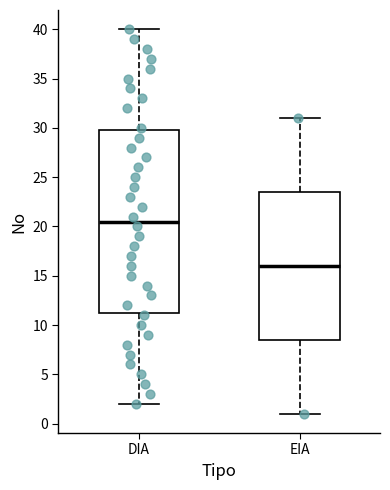

Reading left to right, transcribe this box plot: for each box, give where its median line is, the range the box spans, and where its two whiskers end, as read against the y-axis. The values are not printed on the chart, so give them approximately, as read against the axis.

DIA: median 20.5, box 11.5 to 30.0, whiskers 2.0 to 40.0
EIA: median 16.0, box 8.5 to 23.5, whiskers 1.0 to 31.0